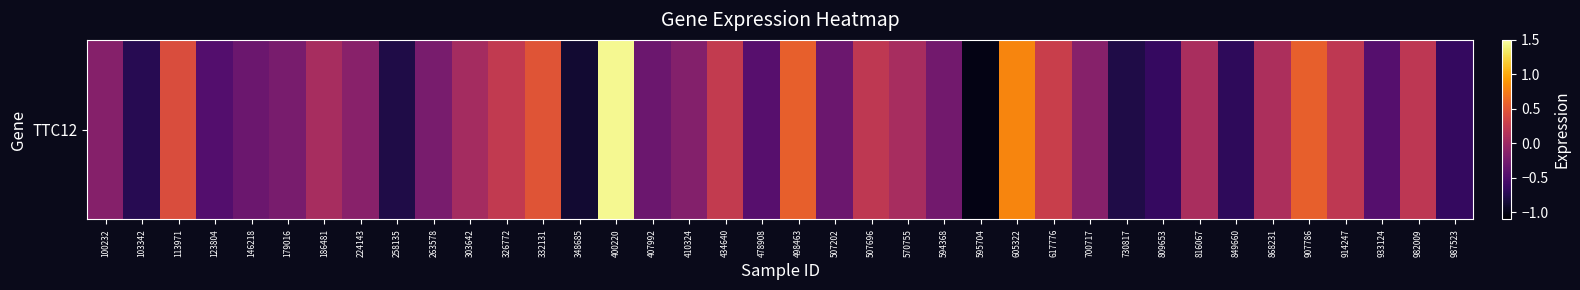

What is the change in value from 326772 to 809653?

-0.9